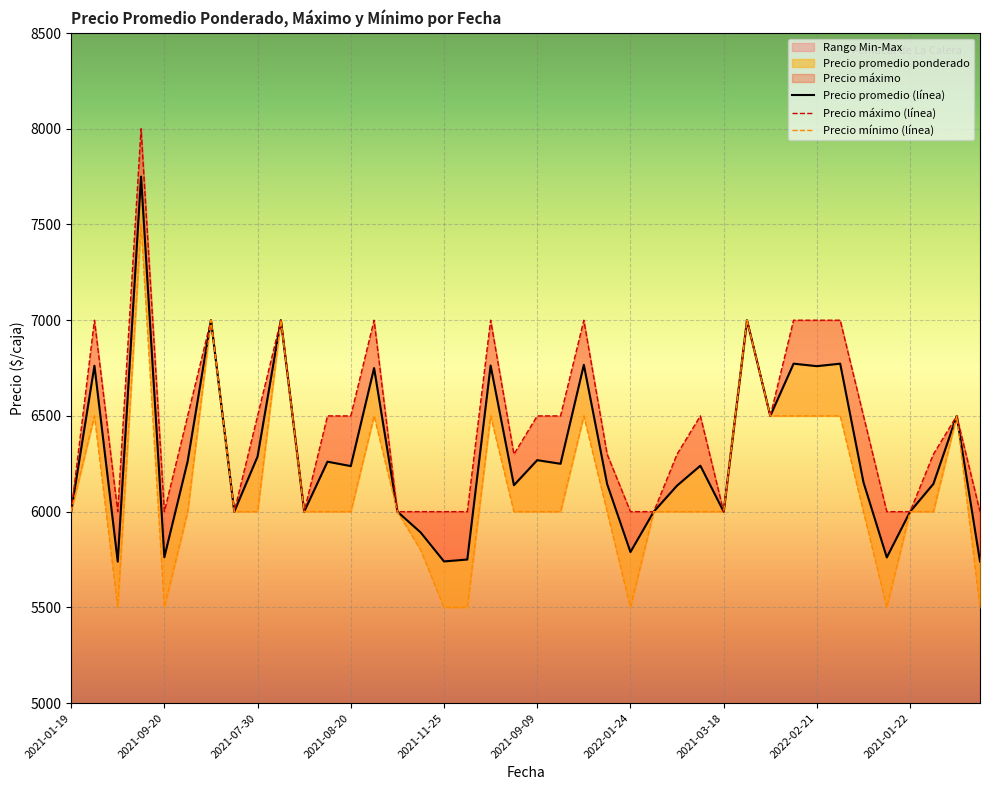

How many values in the Precio maximo series are below 6500?

19